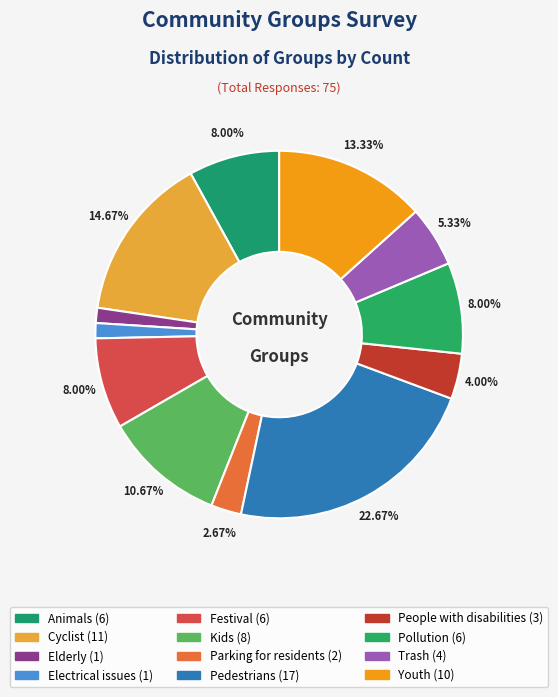

To the nearest percent, what portion does People with disabilities represent?

4%